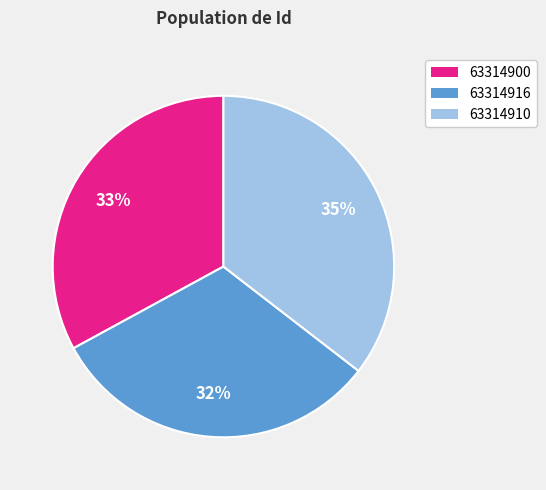

Which slice is the largest?

63314910